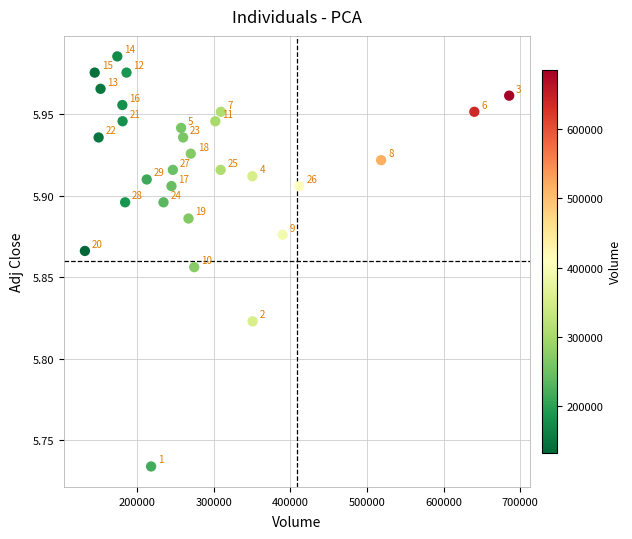

What is the range of Y values (max minus min)?

0.3